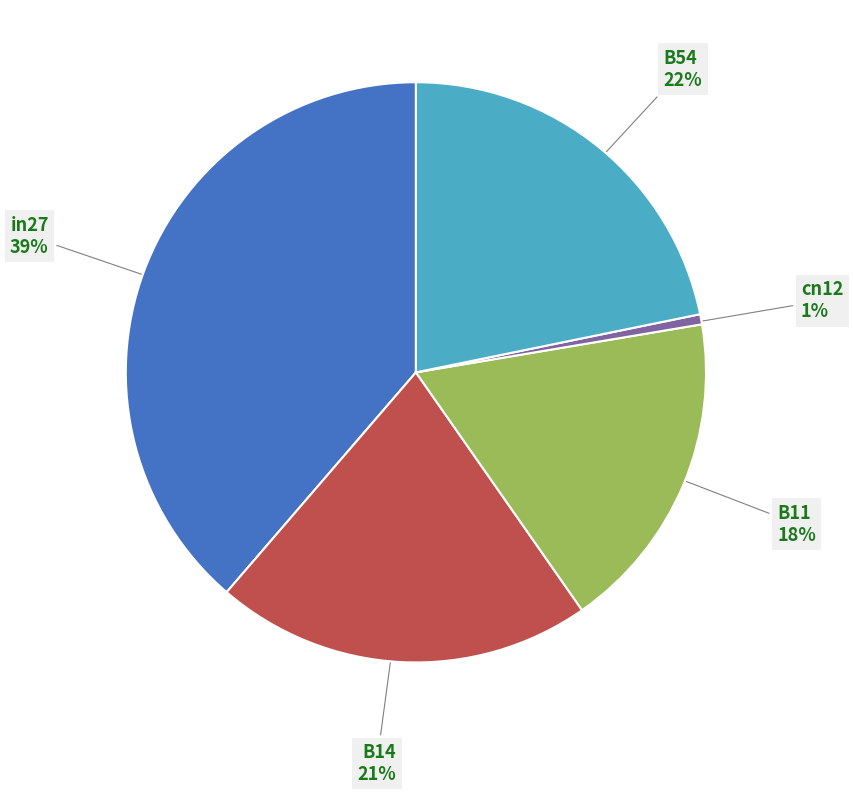

Is B14 the majority of the pie?

No